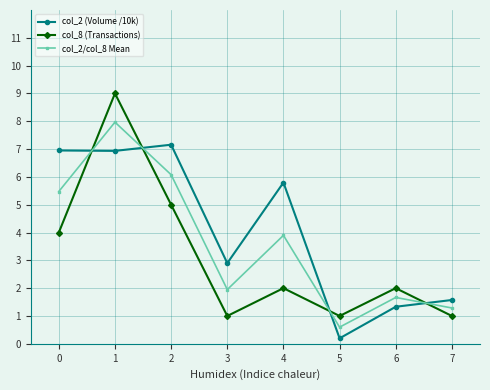

What is the sum of the col_2/col_8 Mean values at 4 and 5?

4.5